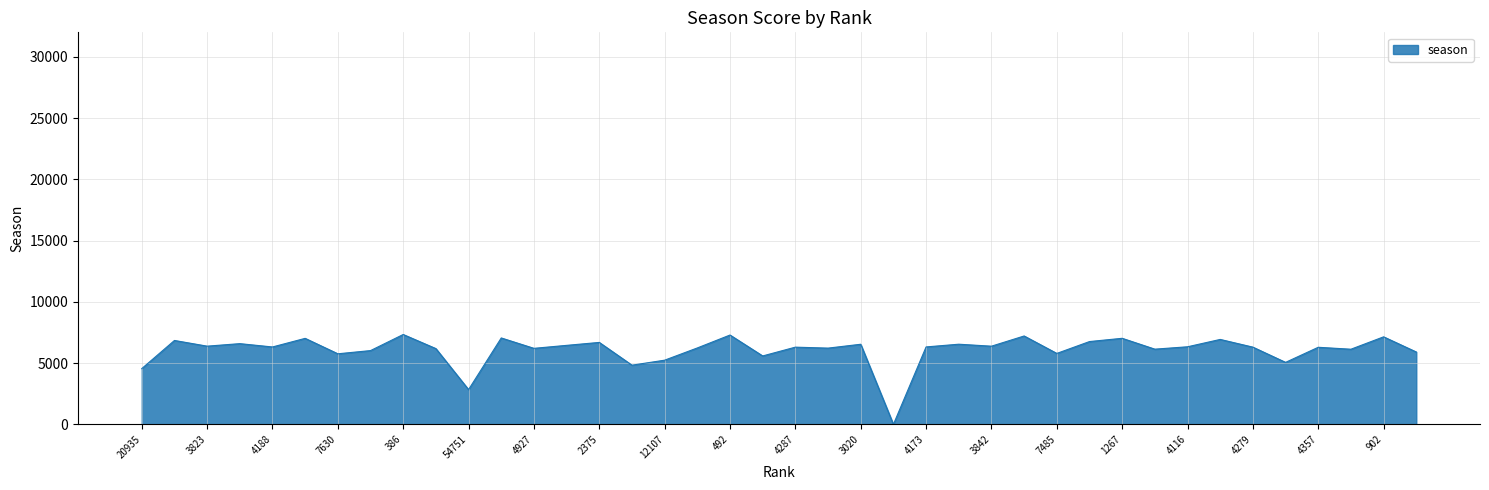

What is the maximum value shown in the chart?

7337